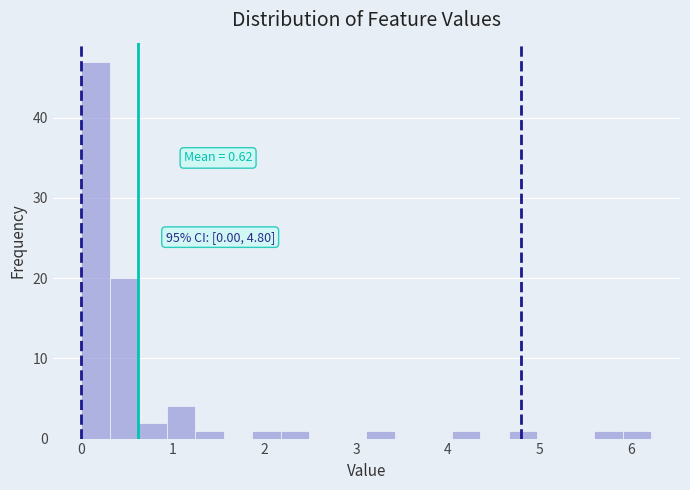

Around what value on the x-axis is the tallest bar? Give the approximate position of its centre, as read against the axis.

0.2